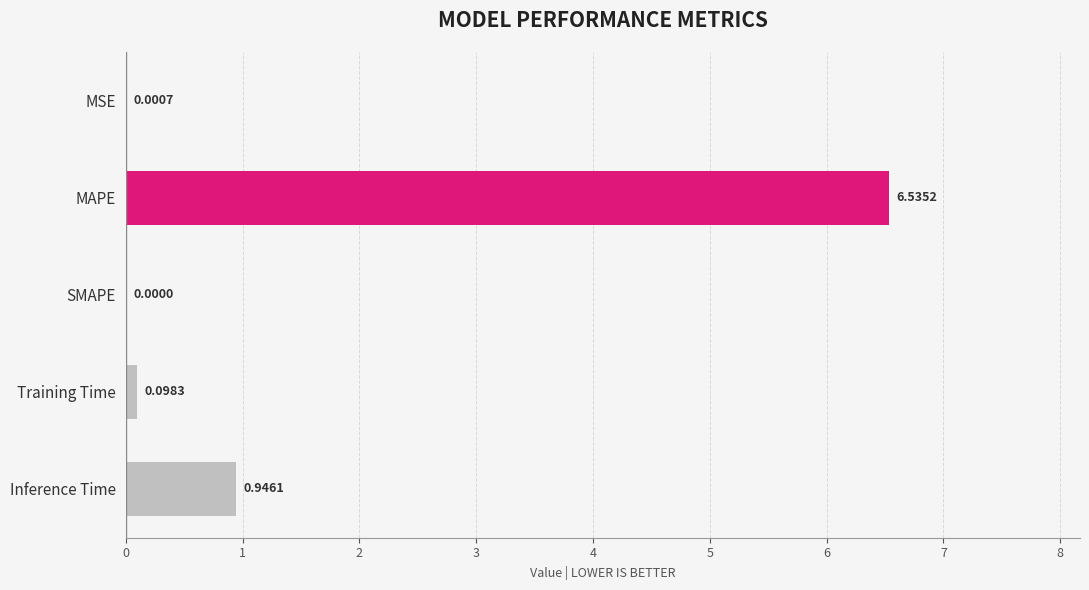

What is the sum of all values?

7.6